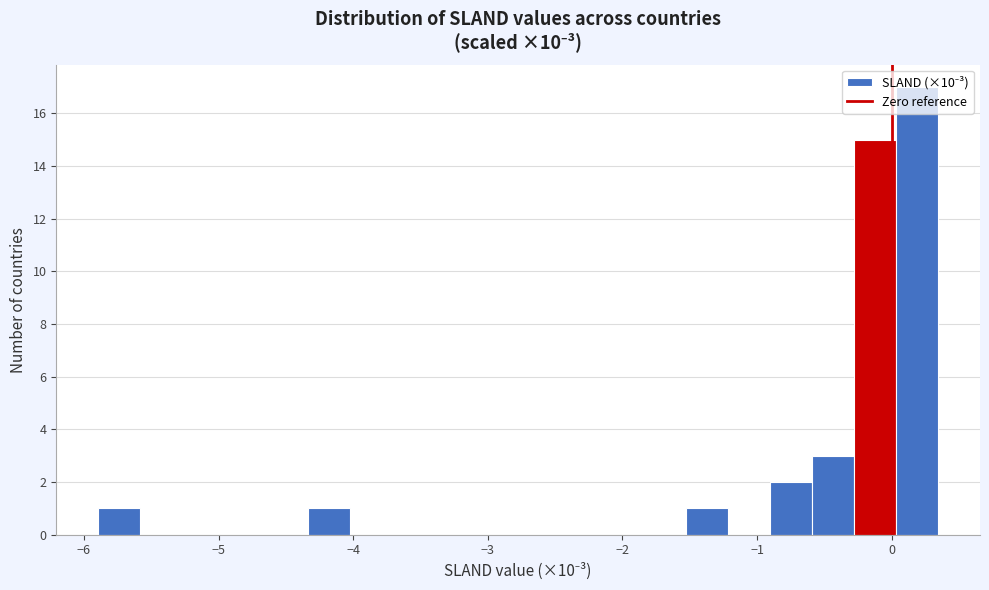

Around what value on the x-axis is the tallest bar? Give the approximate position of its centre, as read against the axis.

0.2